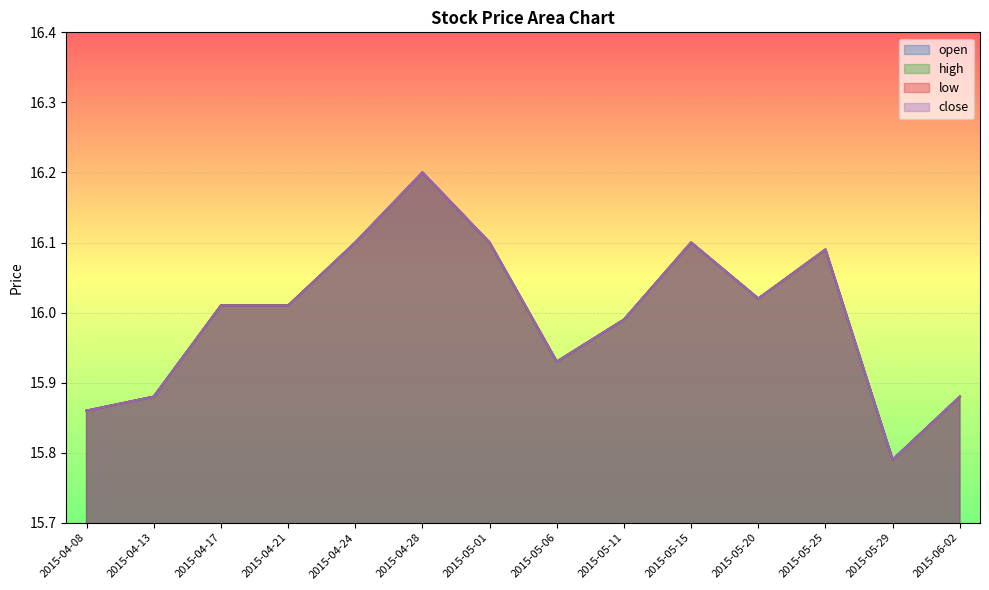

At how many categories does at least one series exceed 15?

14